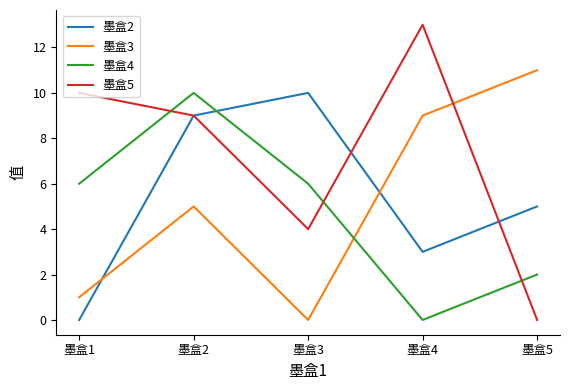

Which series ends up on top after the final intersection of 墨盒5 and 墨盒4?

墨盒4